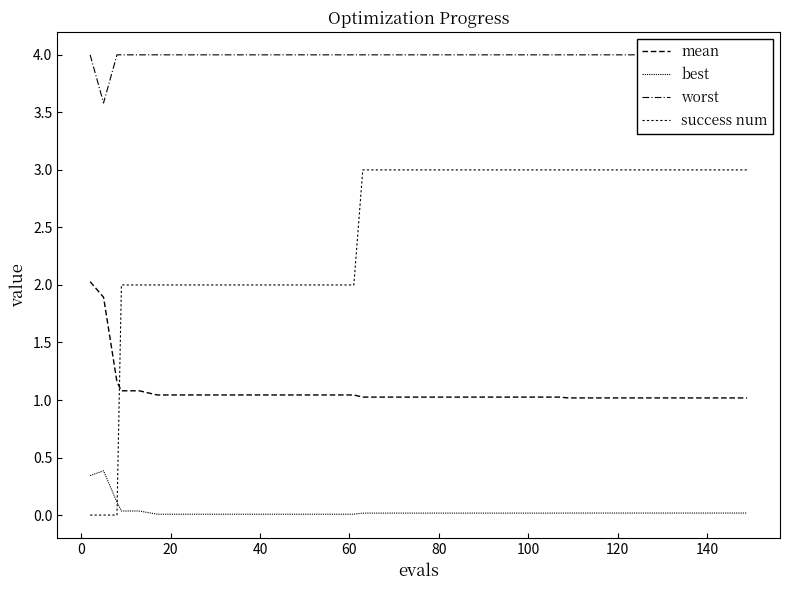

Which series has the largest total across all categories?

worst